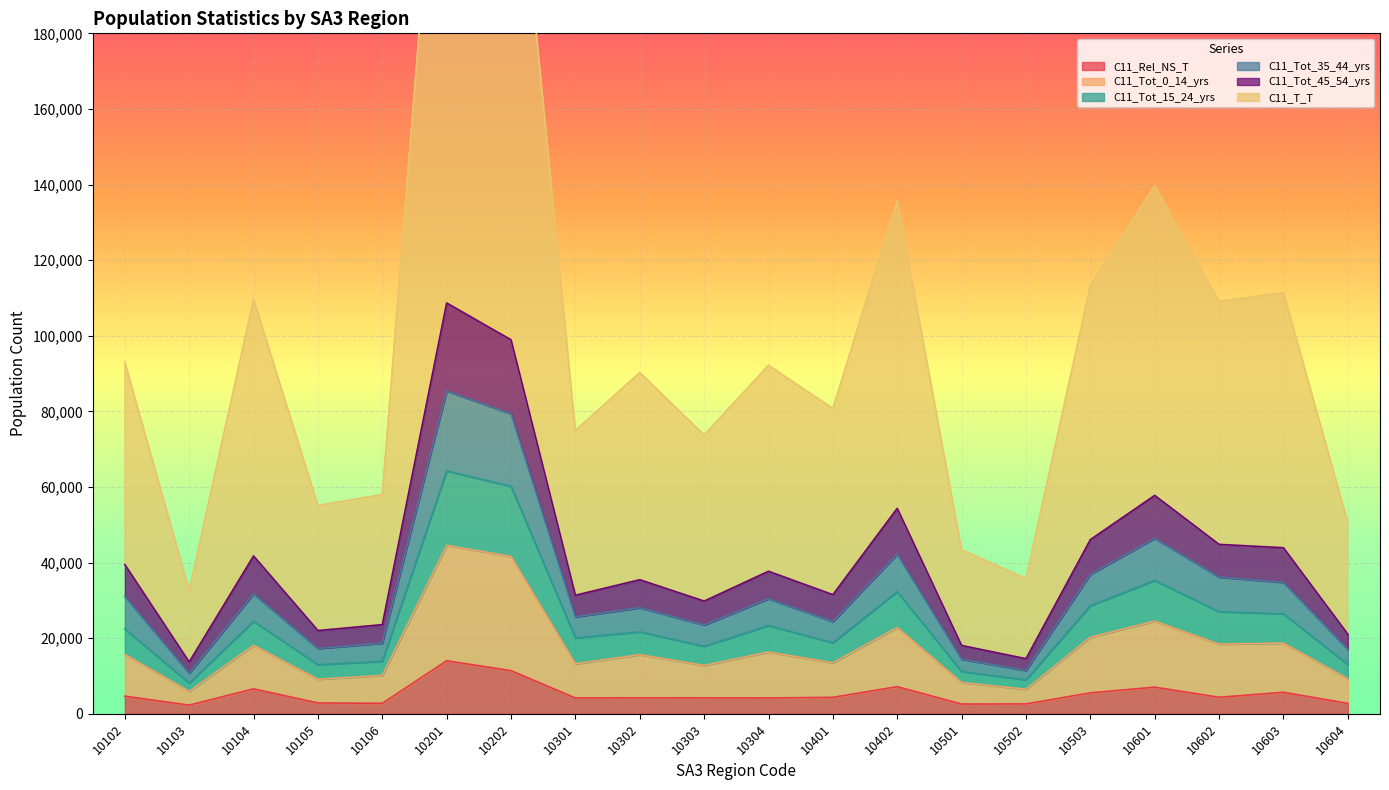

True or false: C11_T_T has a value of 24487 at 10104.

False